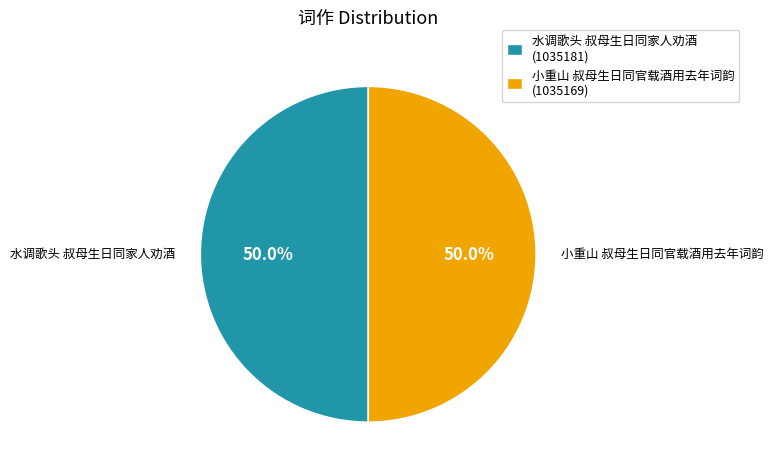

The 水调歌头 叔母生日同家人劝酒 slice represents 57% of the pie. True or false?

False